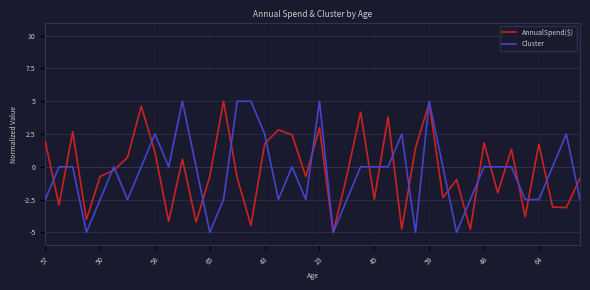

What is the maximum value shown in the chart?

5.0